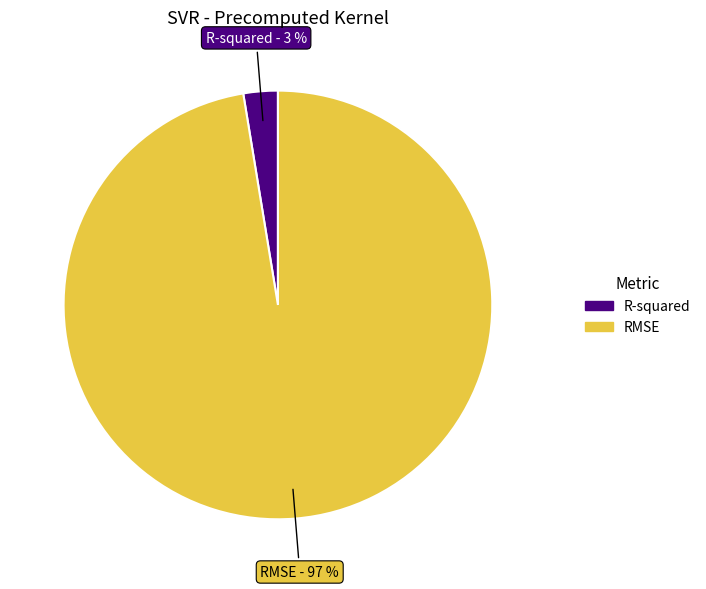

True or false: RMSE accounts for 97% of the total.

True